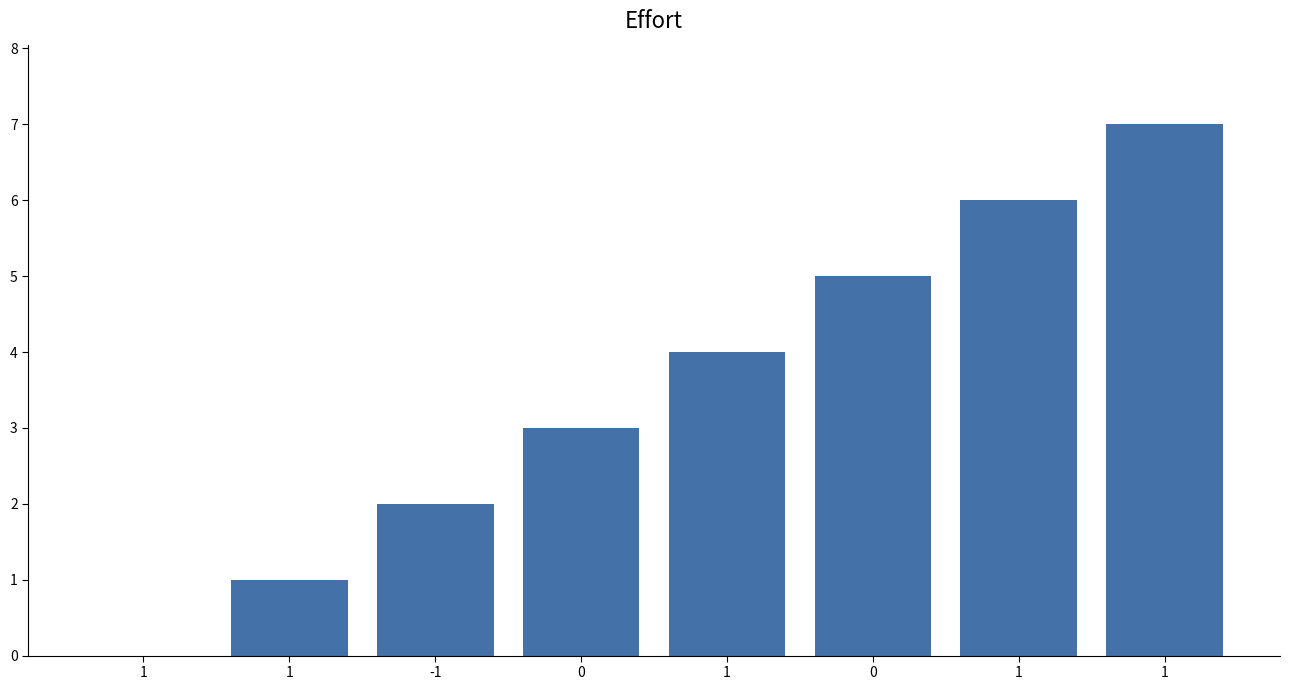

What is the average value?

4